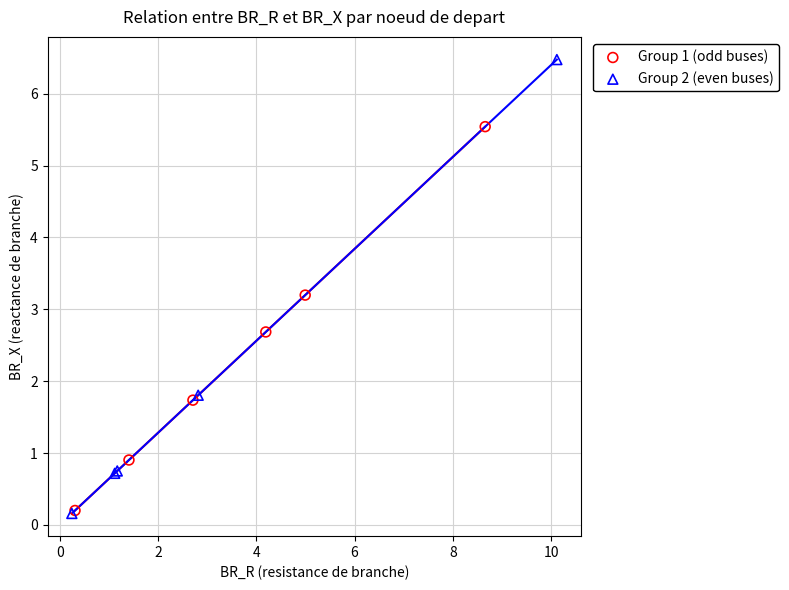

What are all the series names shown in the legend?

Group 1 (odd buses), Group 2 (even buses)